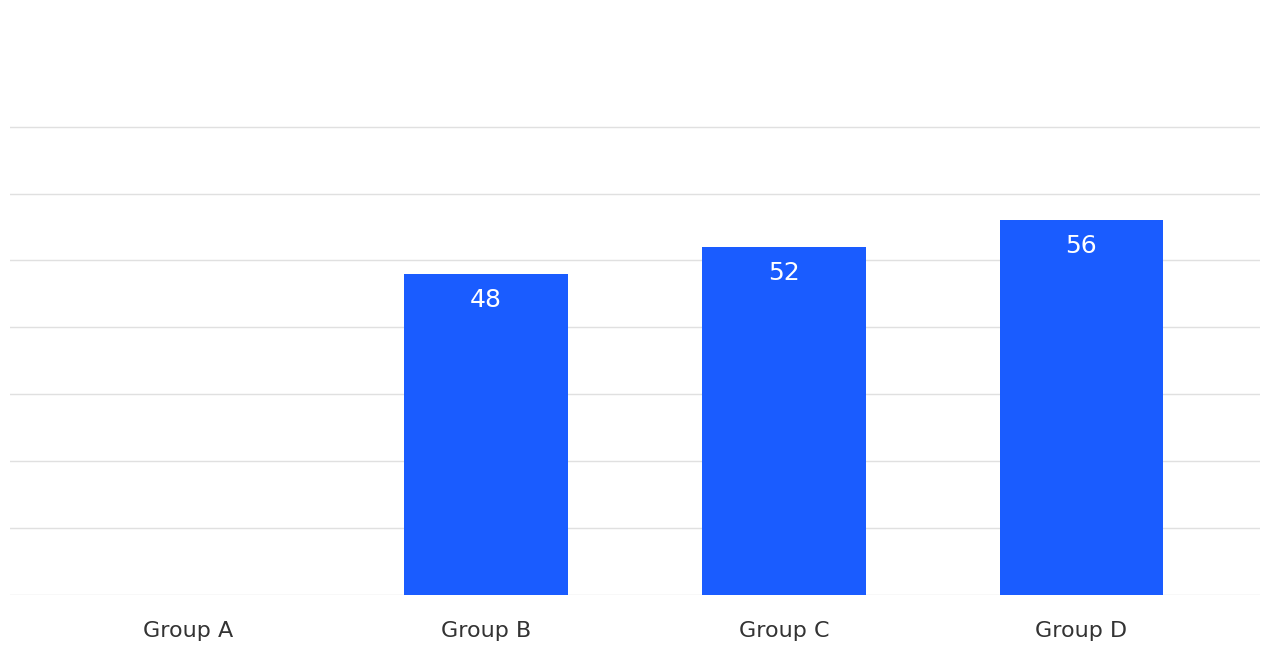

Which has a higher value, Group B or Group D?

Group D